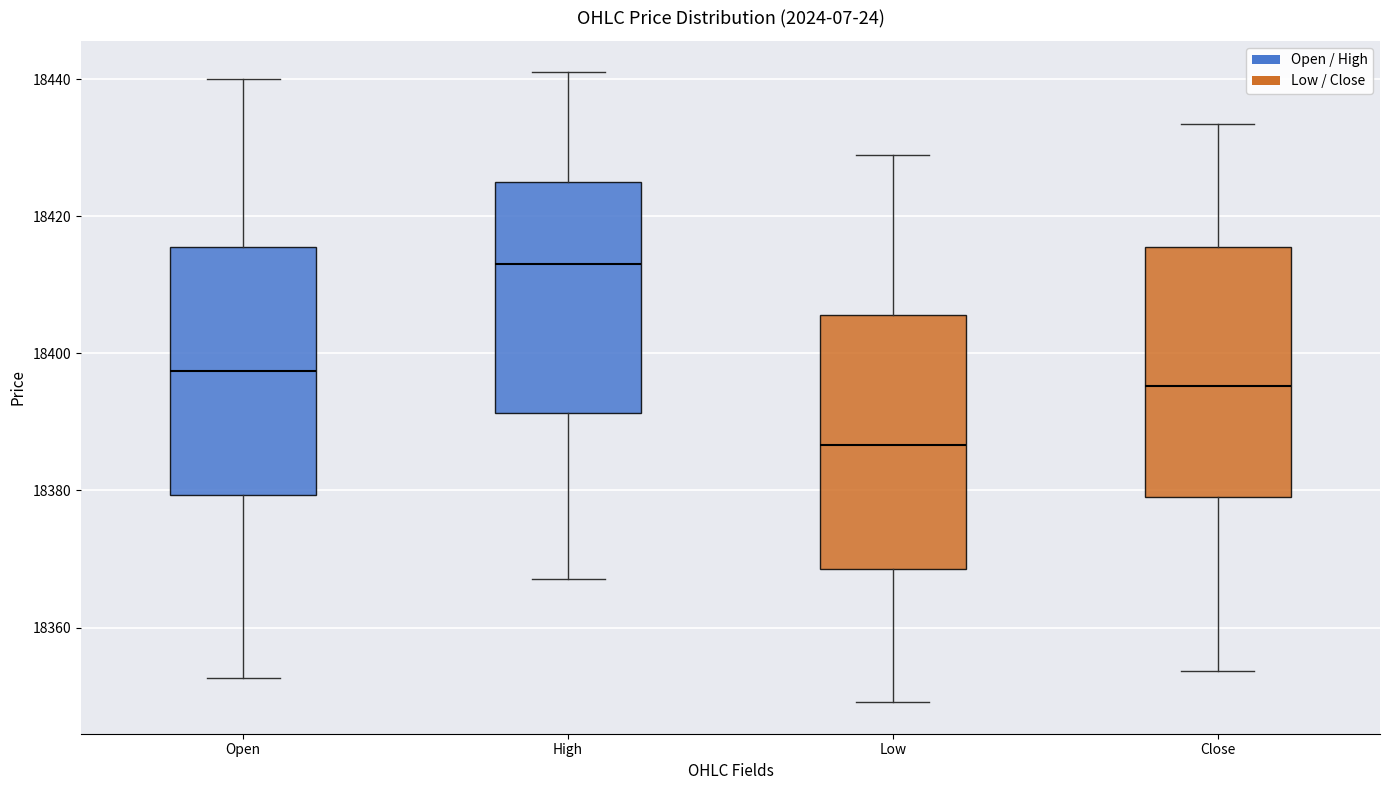

Reading left to right, read every box against the y-axis: the position of its median line, the range the box covers, and the ends of its whiskers. The values are not printed on the chart, so give them approximately, as read against the axis.

Open: median 18398, box 18380 to 18416, whiskers 18352 to 18440
High: median 18414, box 18392 to 18426, whiskers 18368 to 18442
Low: median 18386, box 18368 to 18406, whiskers 18350 to 18430
Close: median 18396, box 18380 to 18416, whiskers 18354 to 18434